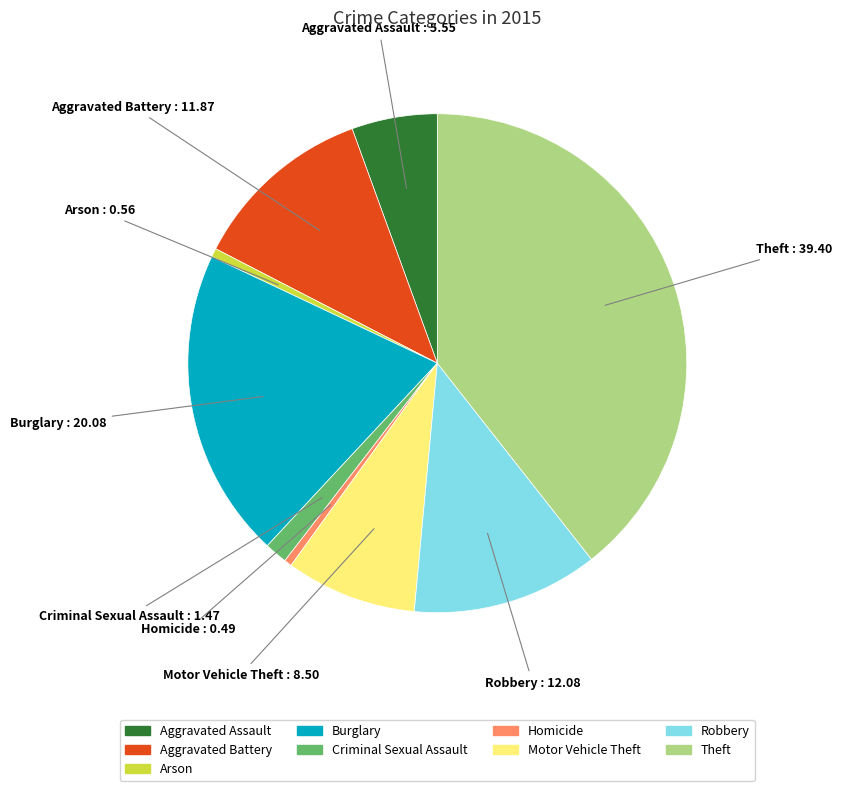

Count the number of slices in the pie.

9